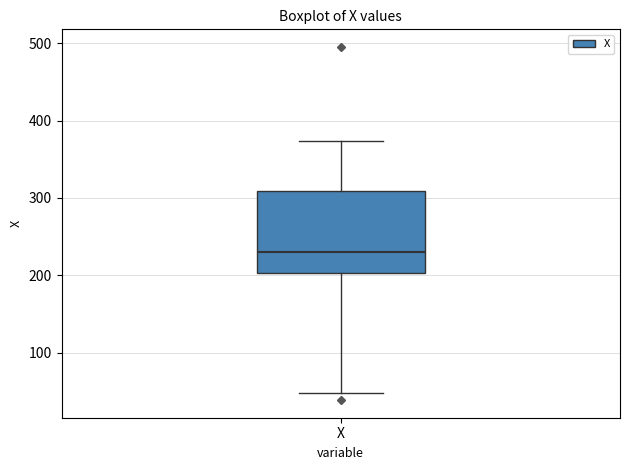

Transcribe this box plot: give where the median line is, the range the box spans, and where the two whiskers end, as read against the y-axis. The values are not printed on the chart, so give them approximately, as read against the axis.

median 230, box 200 to 310, whiskers 50 to 370